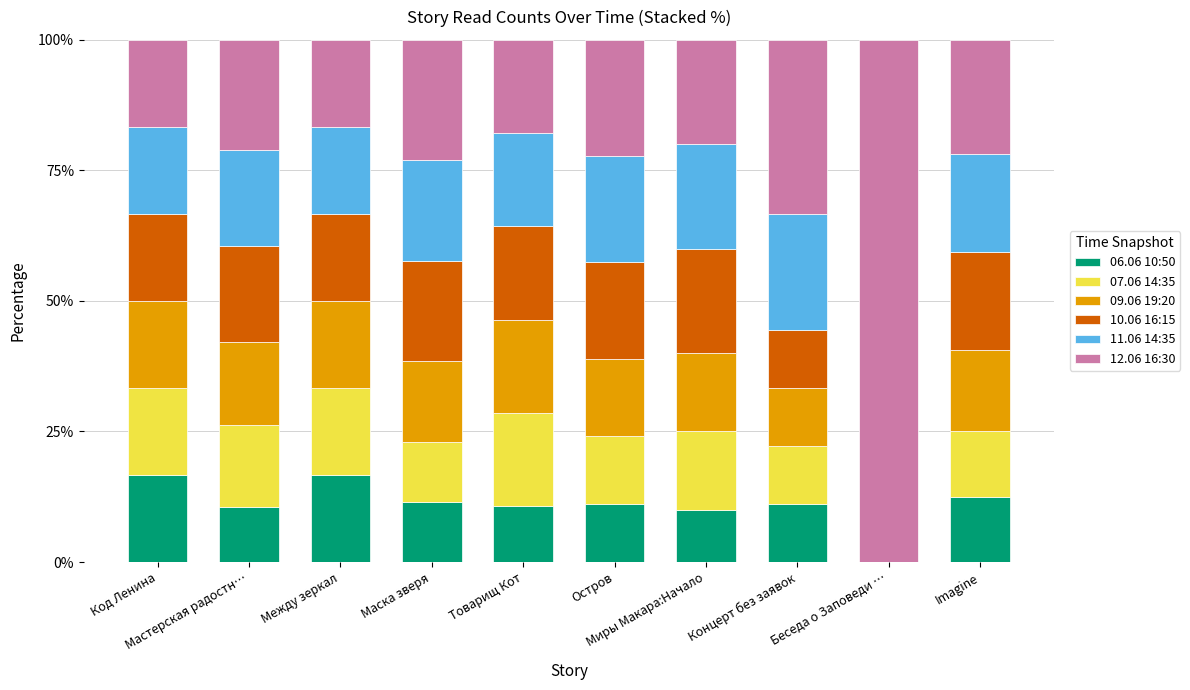

Count the number of categories in the chart.

10